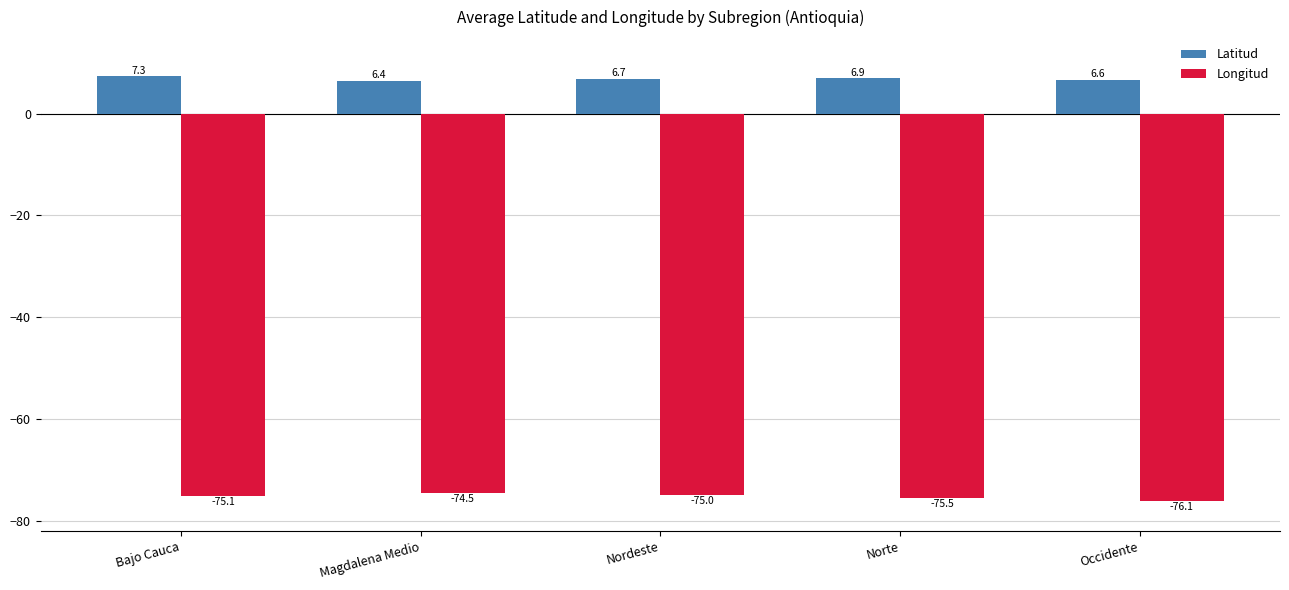

At which label is Latitud closest to 6?

Magdalena Medio